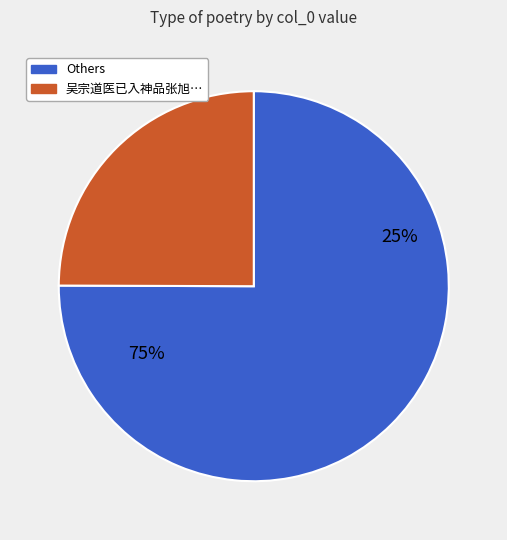

The 吴宗道医已入神品张旭草书宜僚弄丸非诳也百尺竿头更进一步又在宗道诗以谢之 slice represents 40% of the pie. True or false?

False